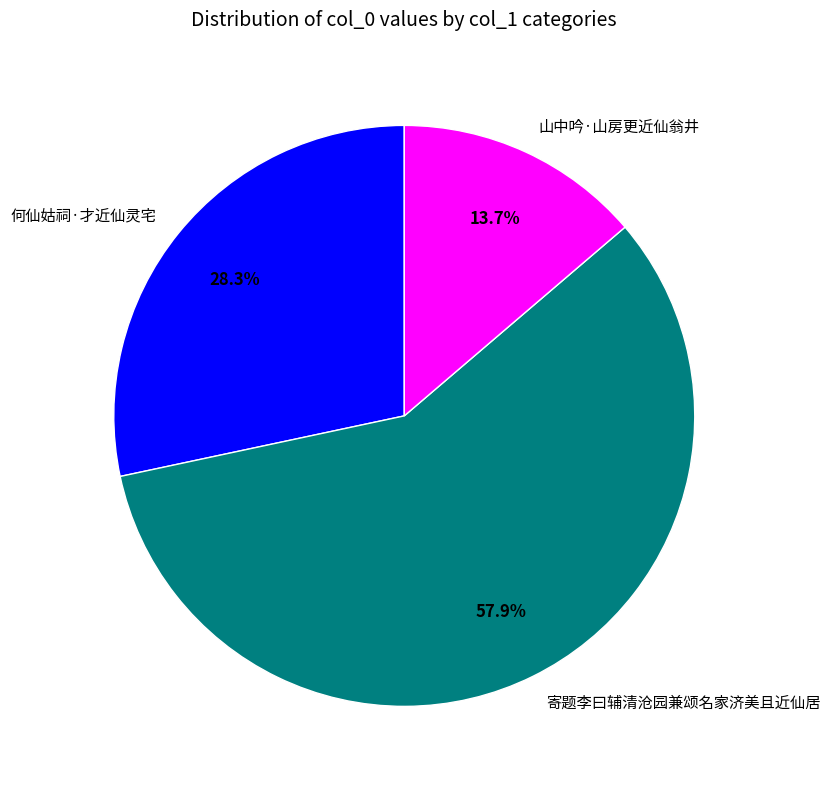

The 寄题李曰辅清沧园兼颂名家济美且近仙居 slice represents 58% of the pie. True or false?

True